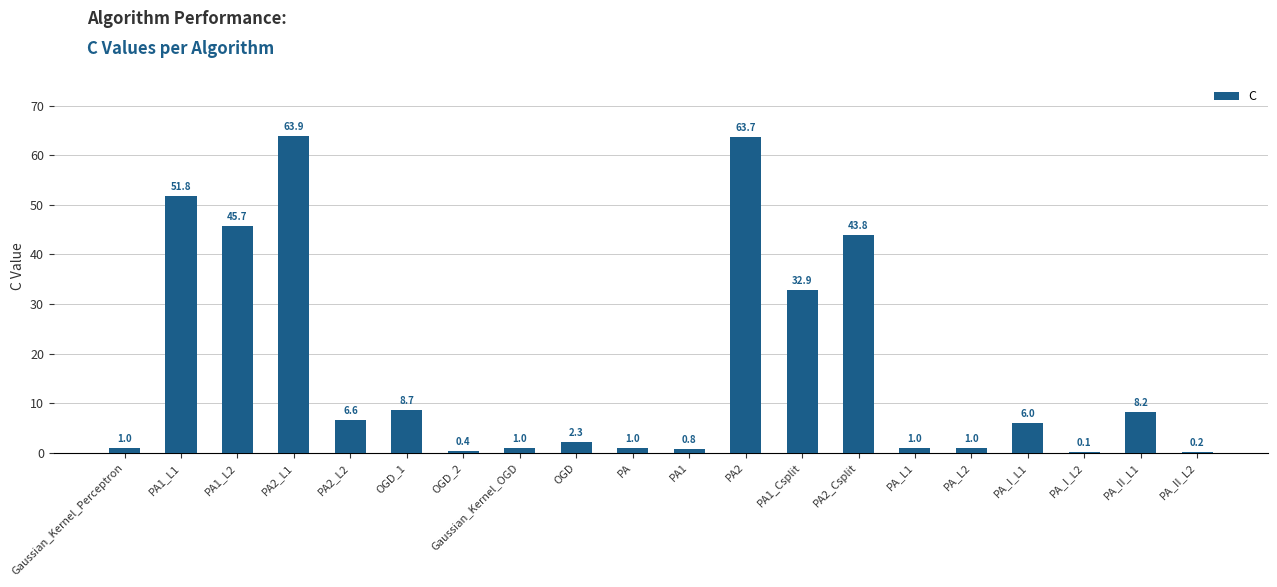

At which label is the value closest to 31?

PA1_Csplit